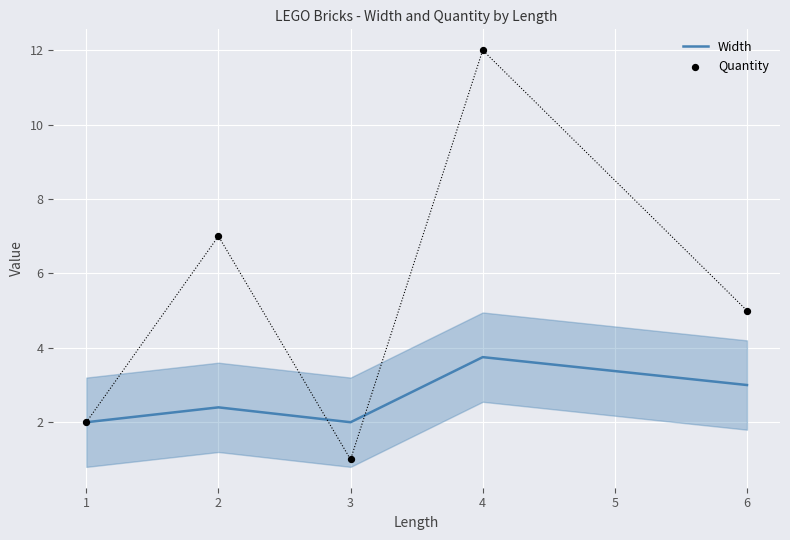

The value of Width at 4 is 3.8. True or false?

True